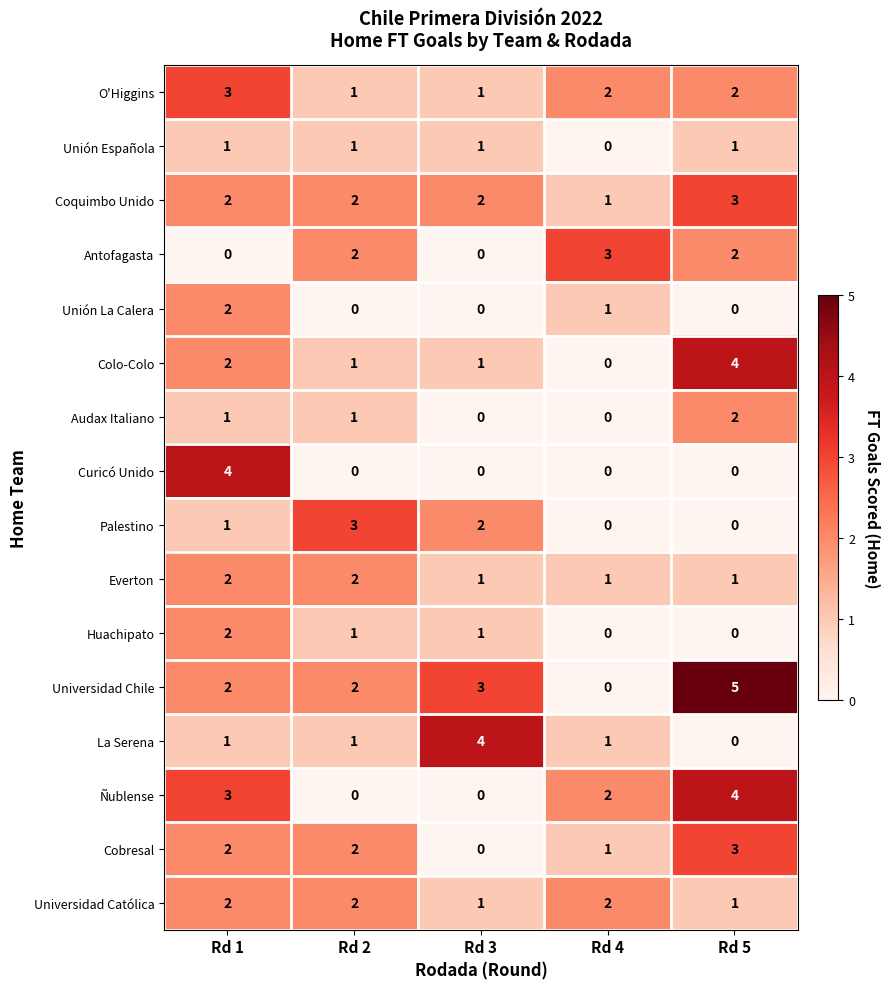

How many categories are shown in the chart?

5